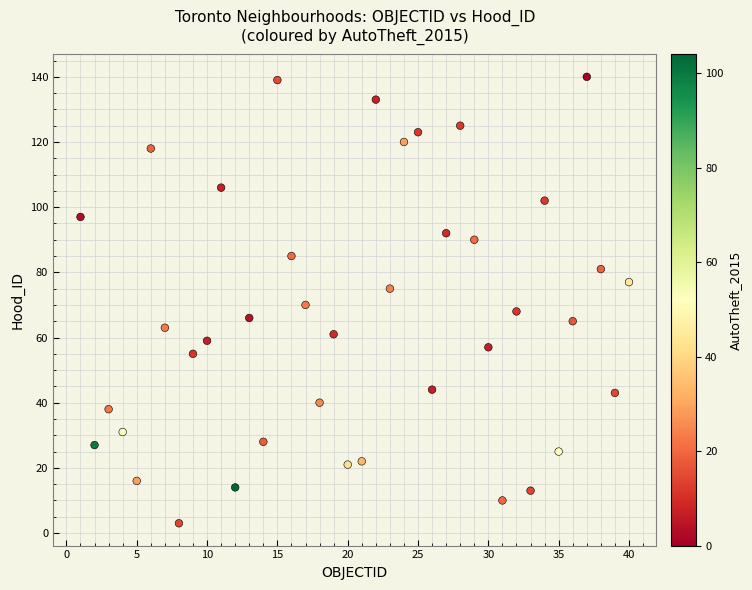

What is the range of Y values (max minus min)?

137